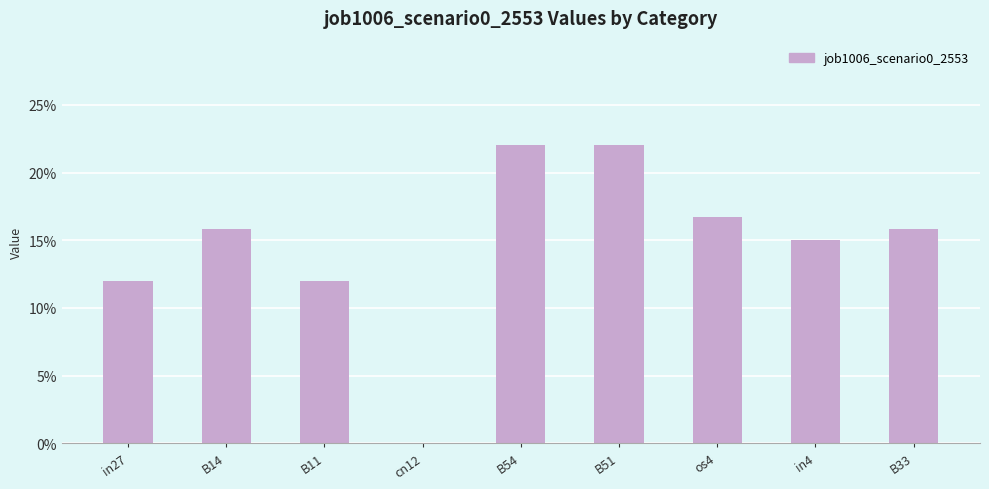

Are the bars horizontal?

No